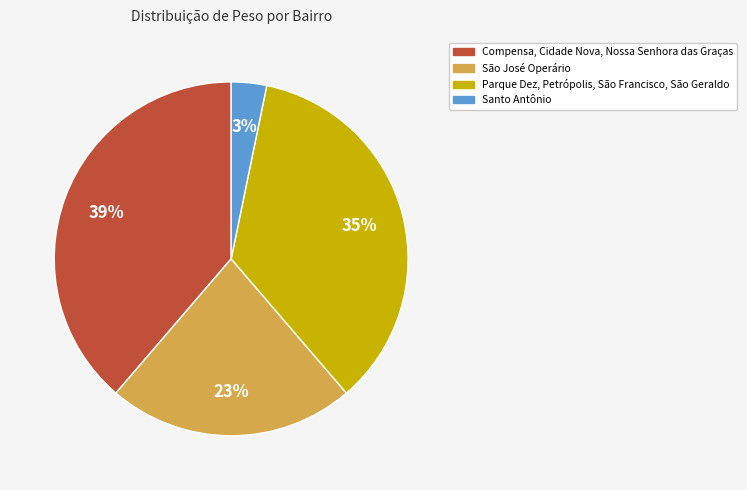

True or false: Parque Dez, Petrópolis, São Francisco, São Geraldo accounts for 35% of the total.

True